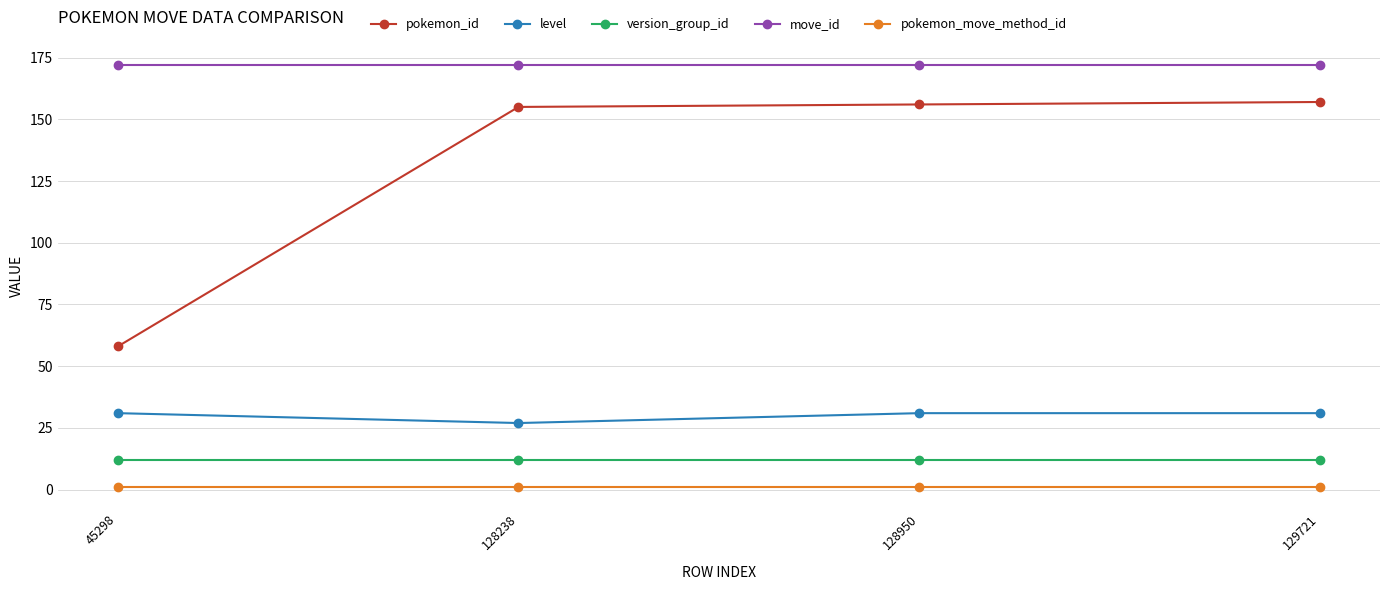

True or false: pokemon_id and level cross at least once.

False